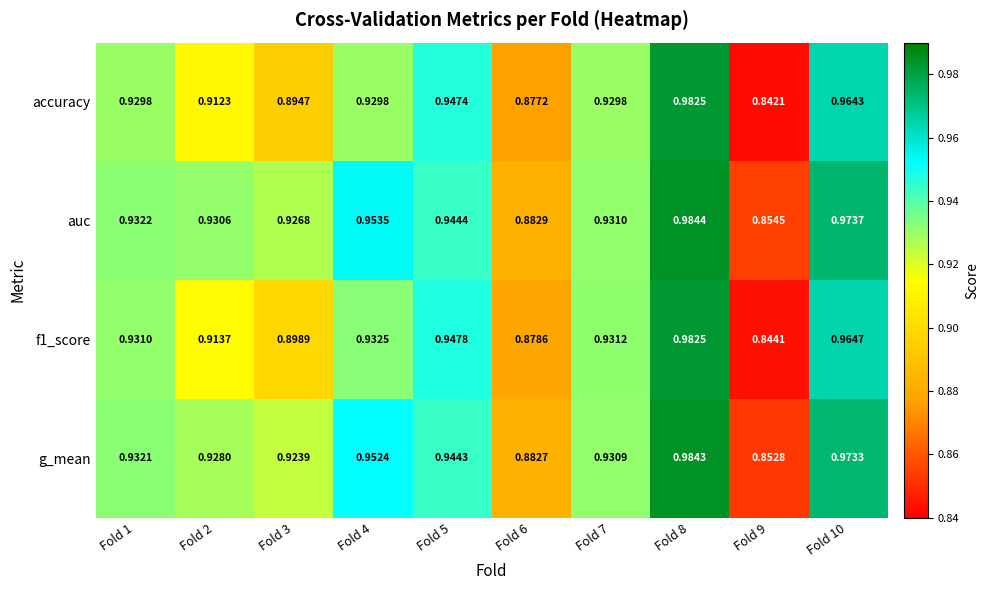

What is the total value across all series at Fold 9?

3.4